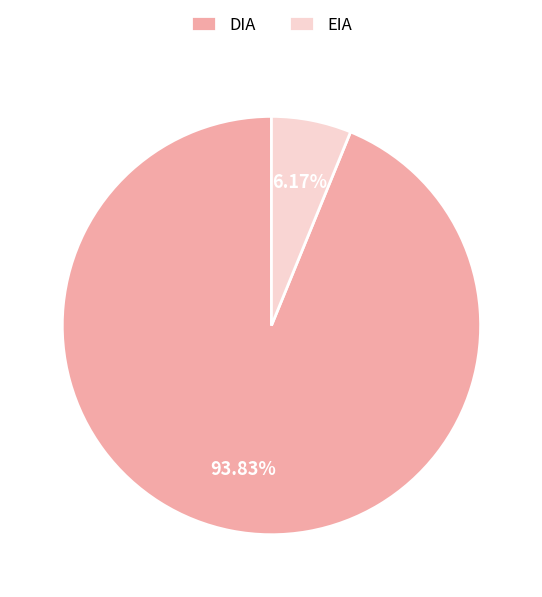

Which has a higher value, EIA or DIA?

DIA